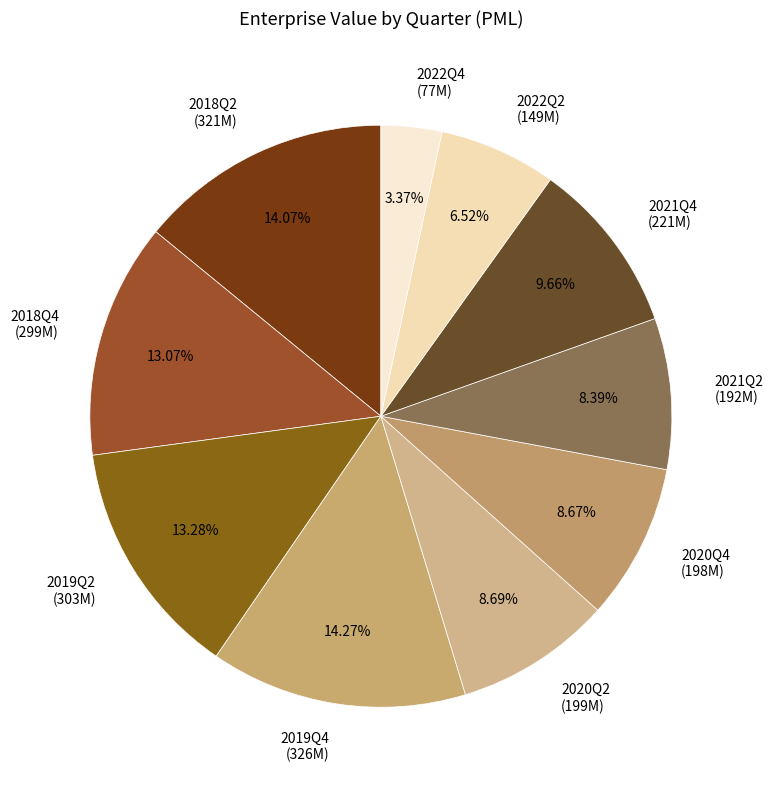

Does 2019Q2 represent more than half of the total?

No